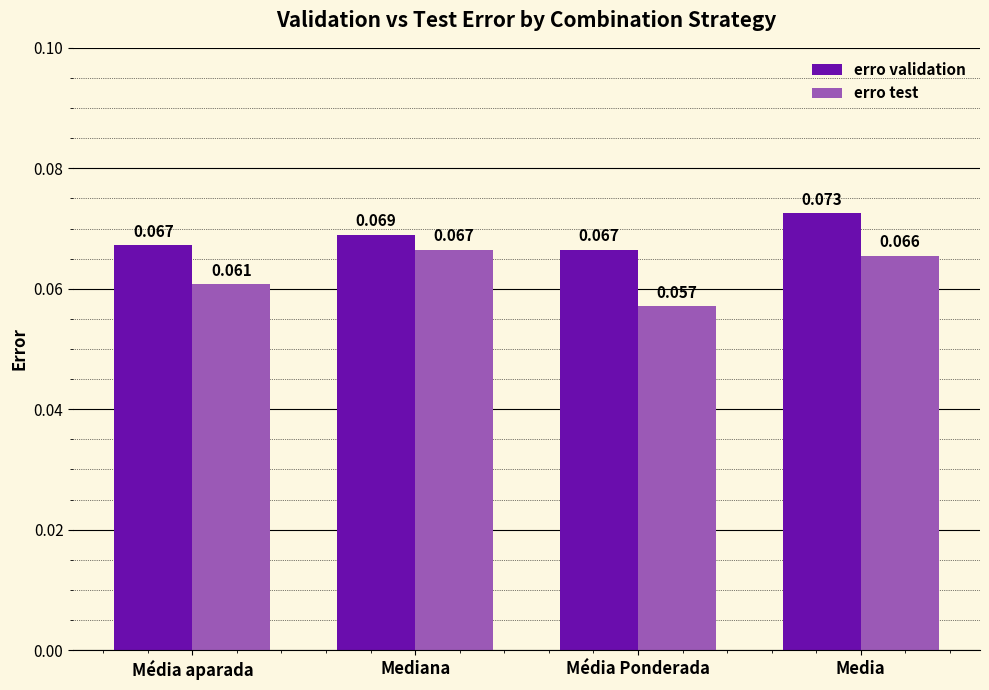

The erro test series shows 0.0 at Média Ponderada. True or false?

False